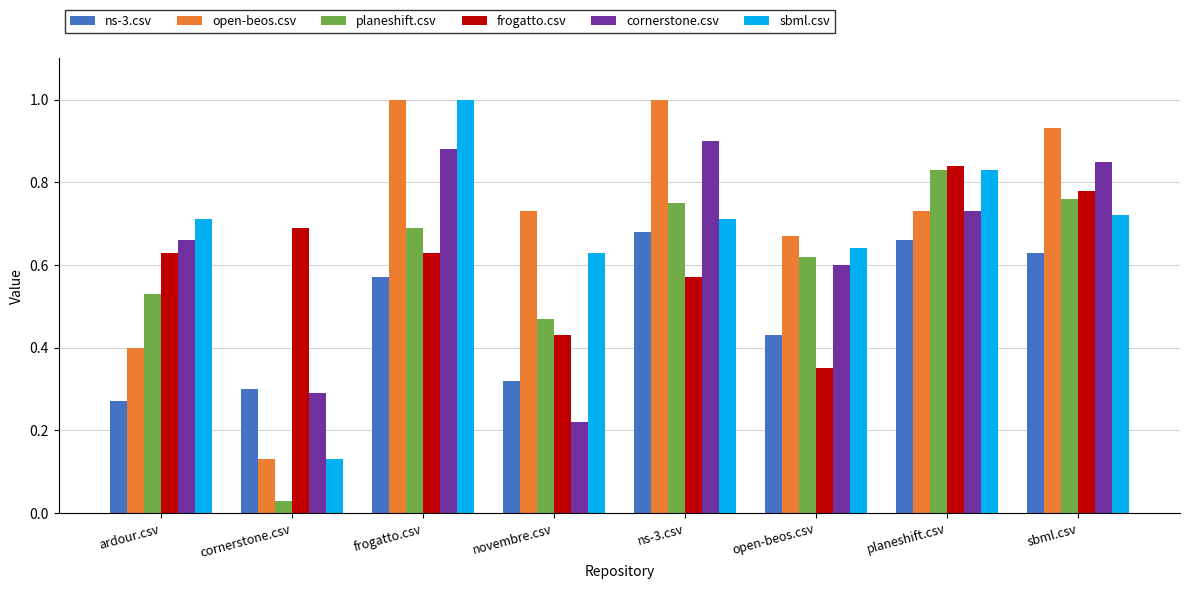

Which label corresponds to the smallest value in the chart?

cornerstone.csv